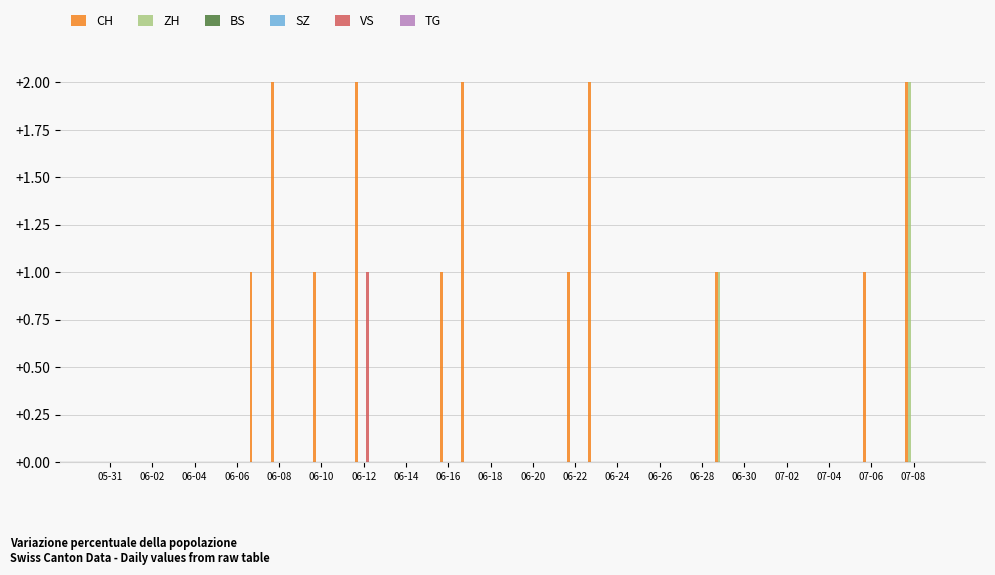

At which category does the chart reach its minimum across all series?

05-31